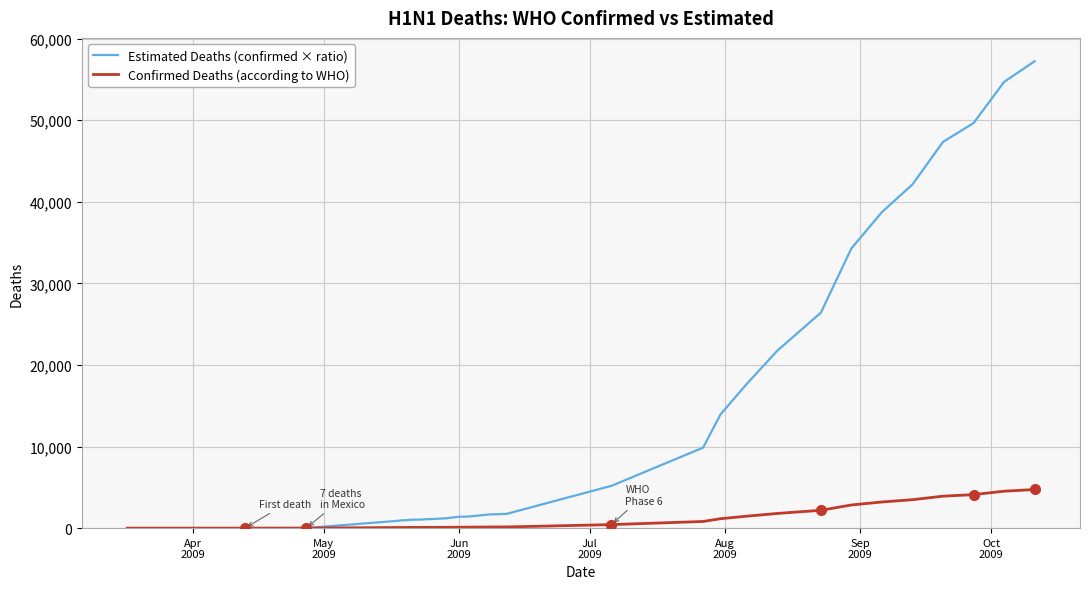

What is the maximum value shown in the chart?

57239.5